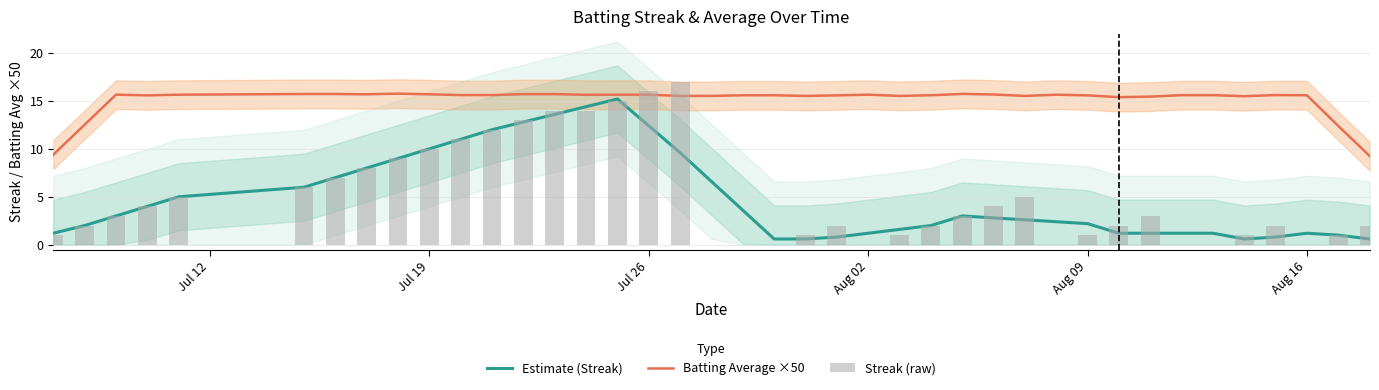

Rank the series by their maximum value, from highest to lowest.

Streak (raw), Batting Average ×50, Estimate (Streak)